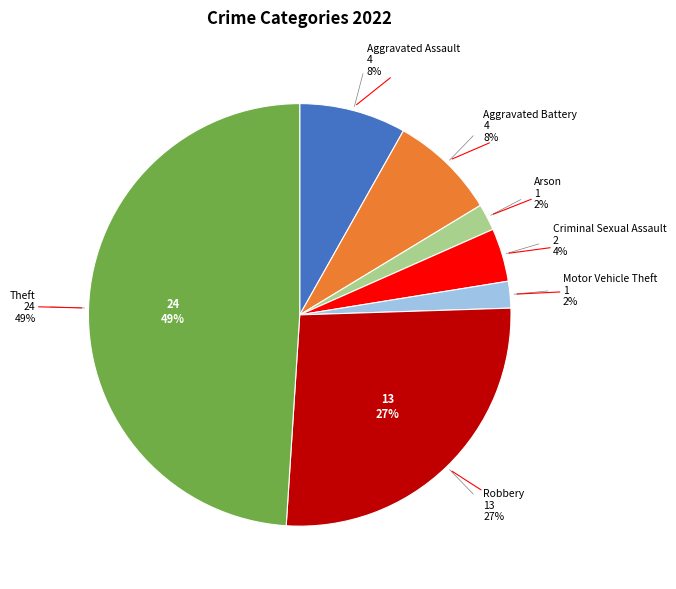

The Robbery slice represents 34% of the pie. True or false?

False